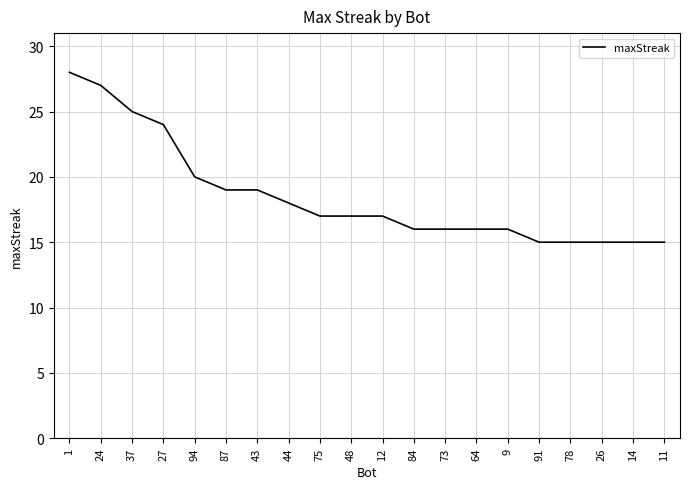

Which label corresponds to the largest value in the chart?

1